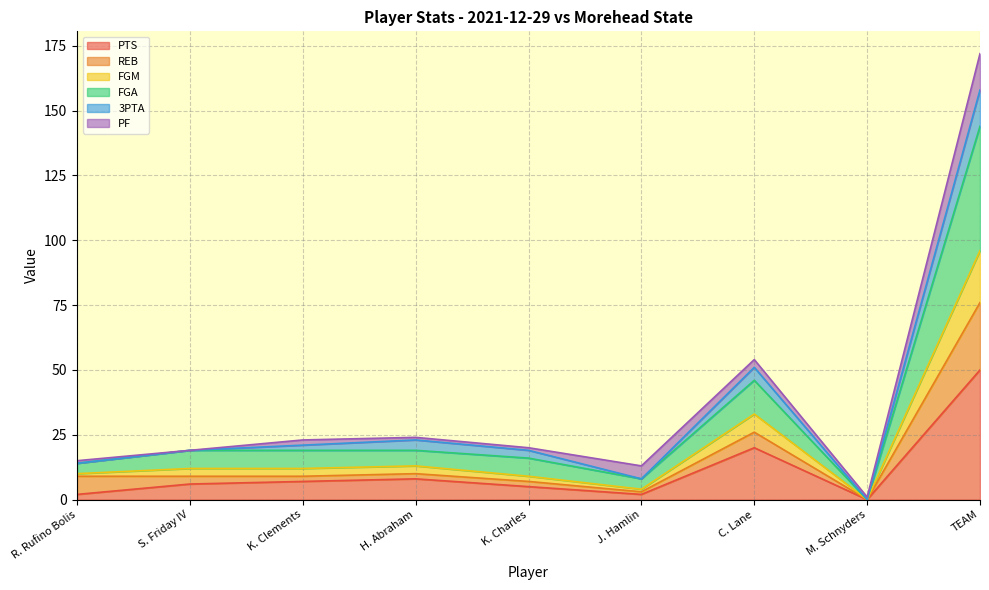

At which category is the sum across all series the highest?

TEAM